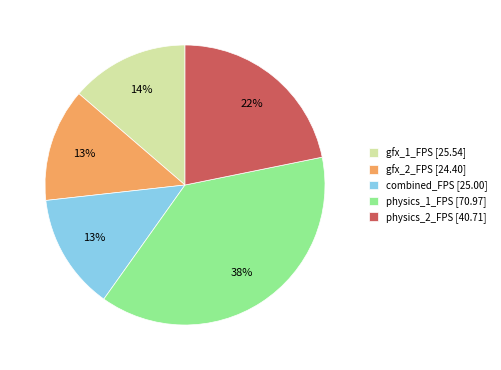

Between physics_1_FPS [70.97] and physics_2_FPS [40.71], which is larger?

physics_1_FPS [70.97]